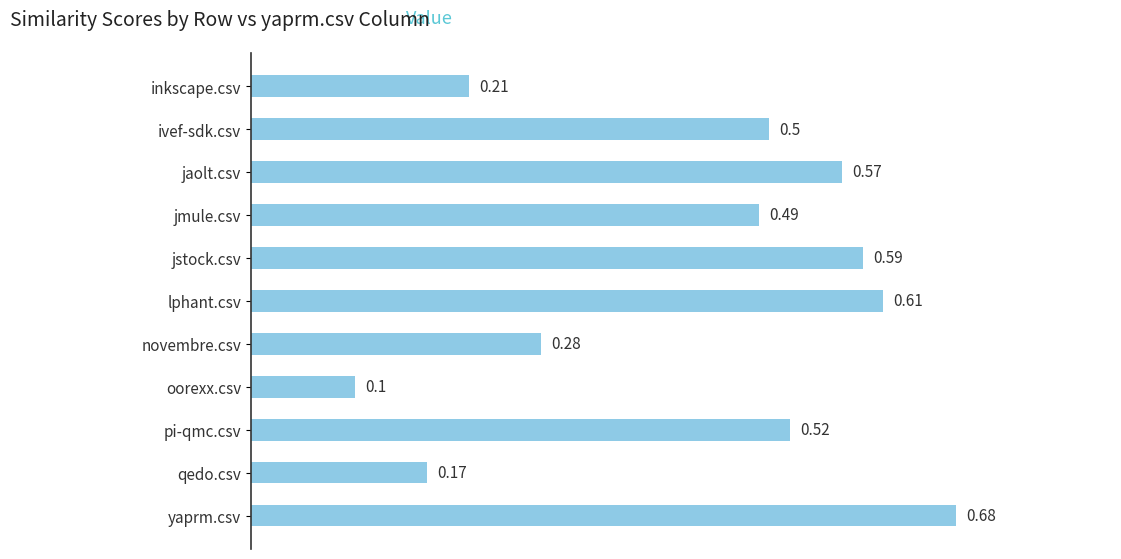

Which label corresponds to the smallest value in the chart?

oorexx.csv